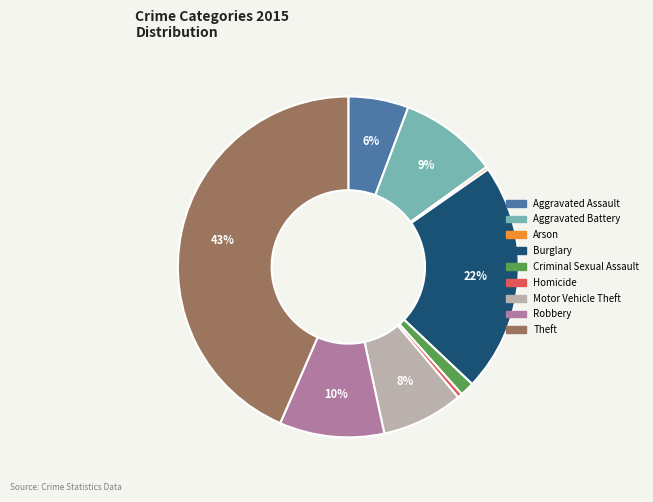

Approximately how many times larger is the value at Aggravated Assault compared to Theft?

0.1